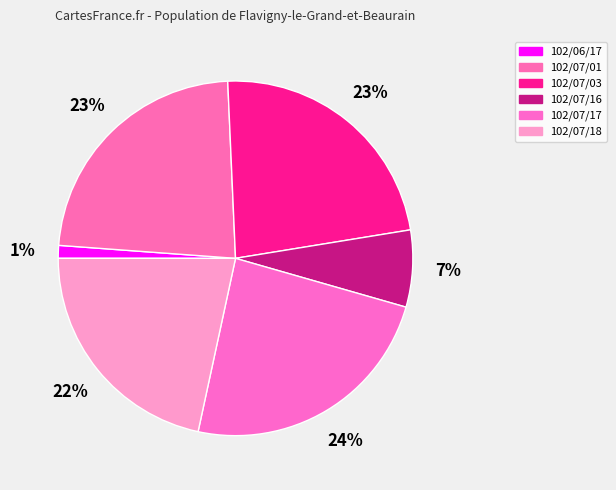

What is the total percentage of 102/07/18 and 102/07/01?

44.7%